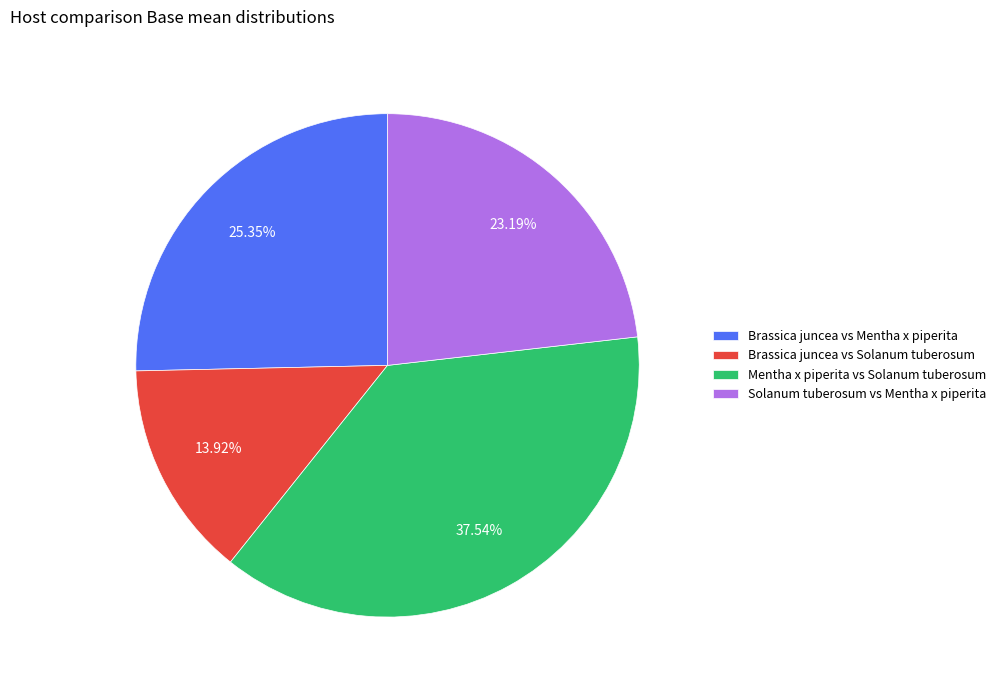

Rank the categories by value from highest to lowest.

Mentha x piperita vs Solanum tuberosum, Brassica juncea vs Mentha x piperita, Solanum tuberosum vs Mentha x piperita, Brassica juncea vs Solanum tuberosum